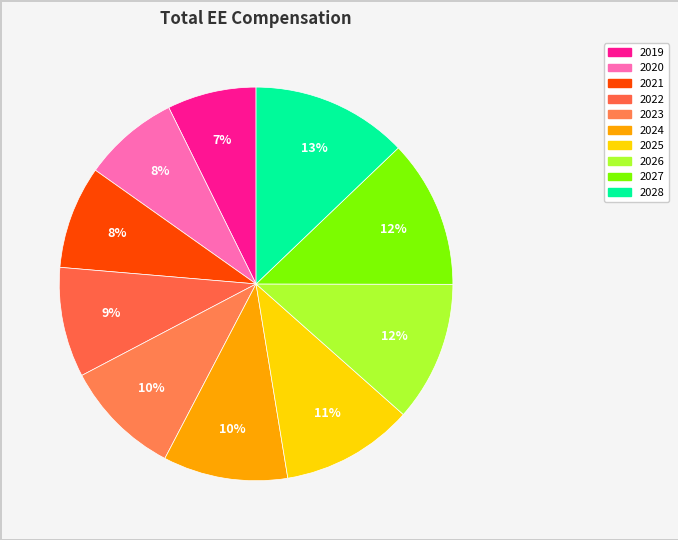

Combined, what portion of the pie is 2025 and 2020?

18.8%